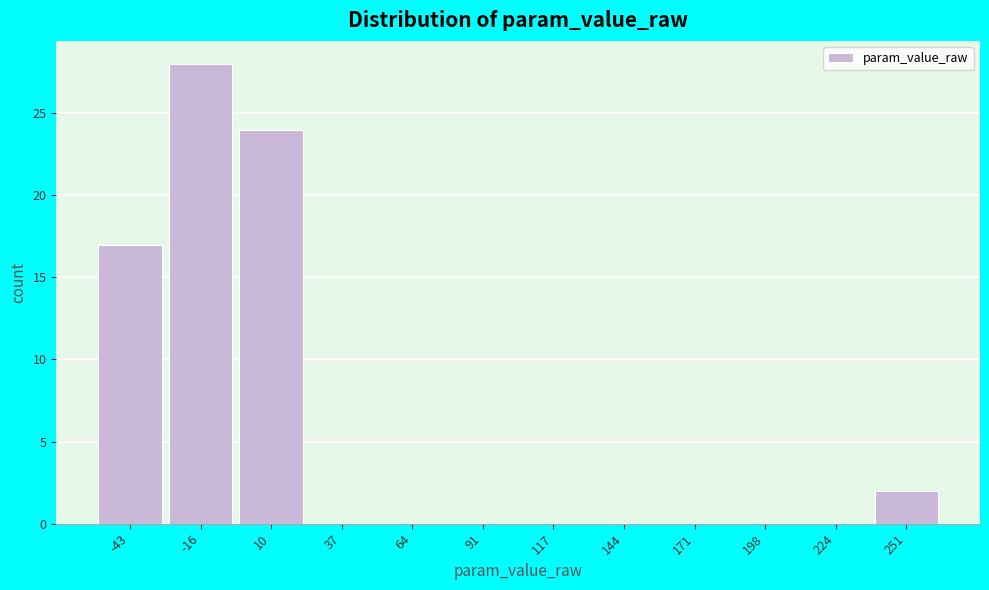

Reading right to left, transcribe all the data shown in this chart.

251=2	224=0	198=0	171=0	144=0	117=0	91=0	64=0	37=0	10=24	-16=28	-43=17